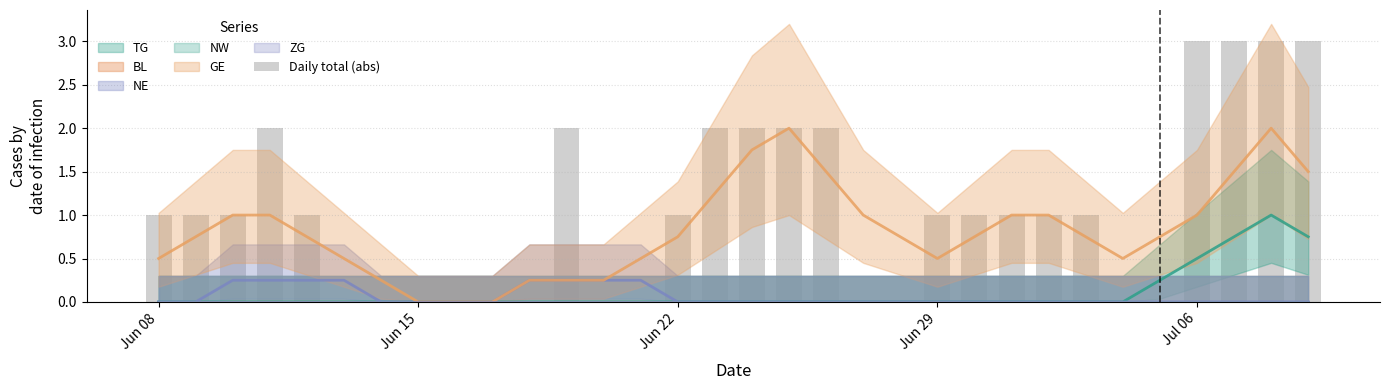

Count the number of values greater than 1.

10